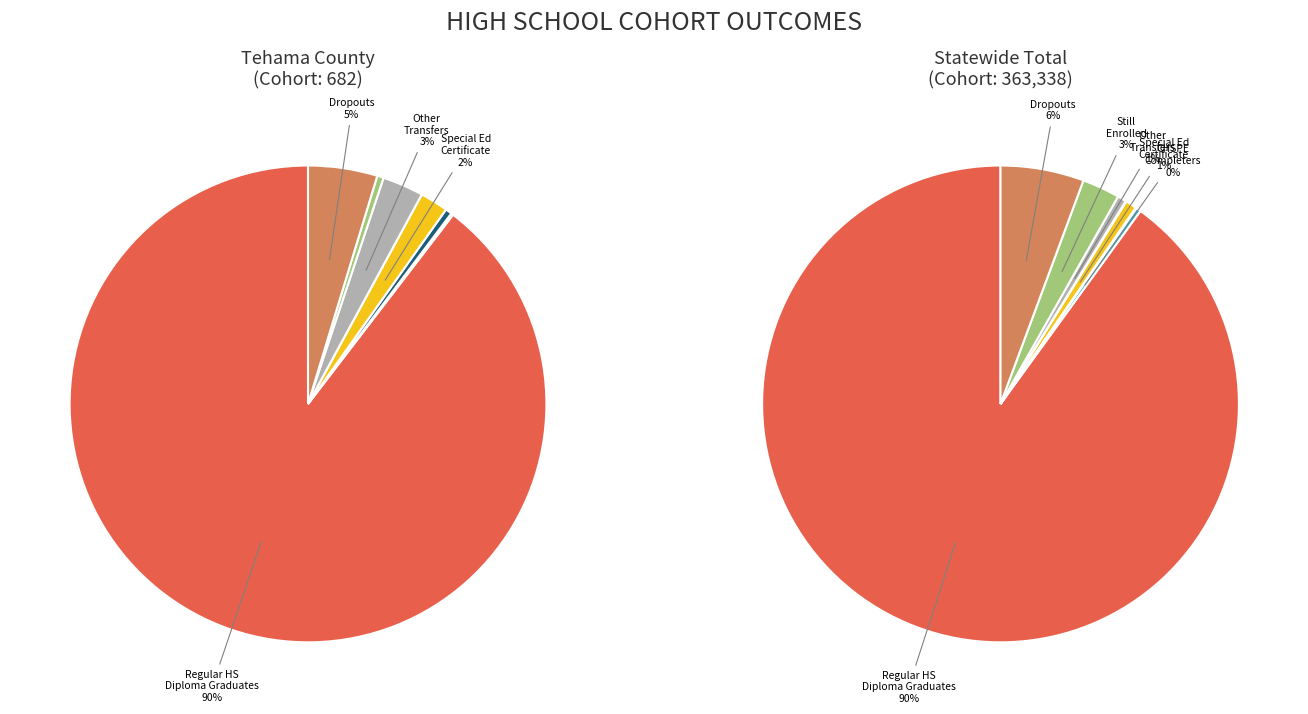

What portion of the pie excludes Regular HS Diploma Graduates?

10.4%